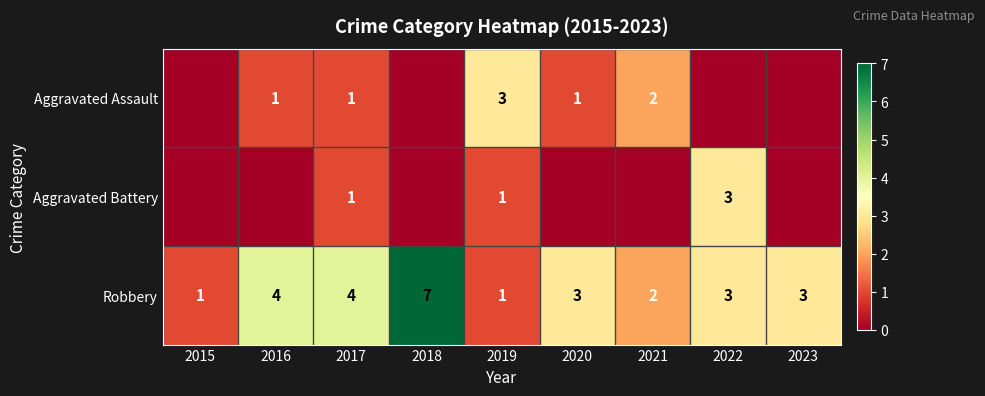

What is the total value across all series at 2023?

3